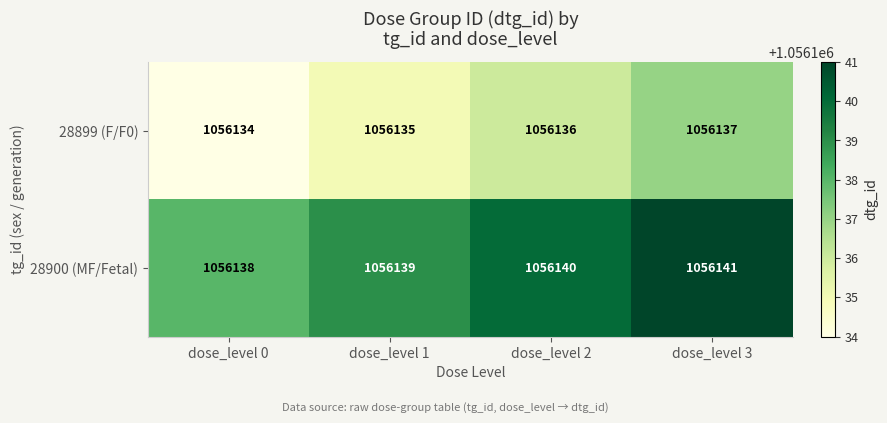

Count the 28899 (F/F0) values in the range 1056135 to 1056137.

3